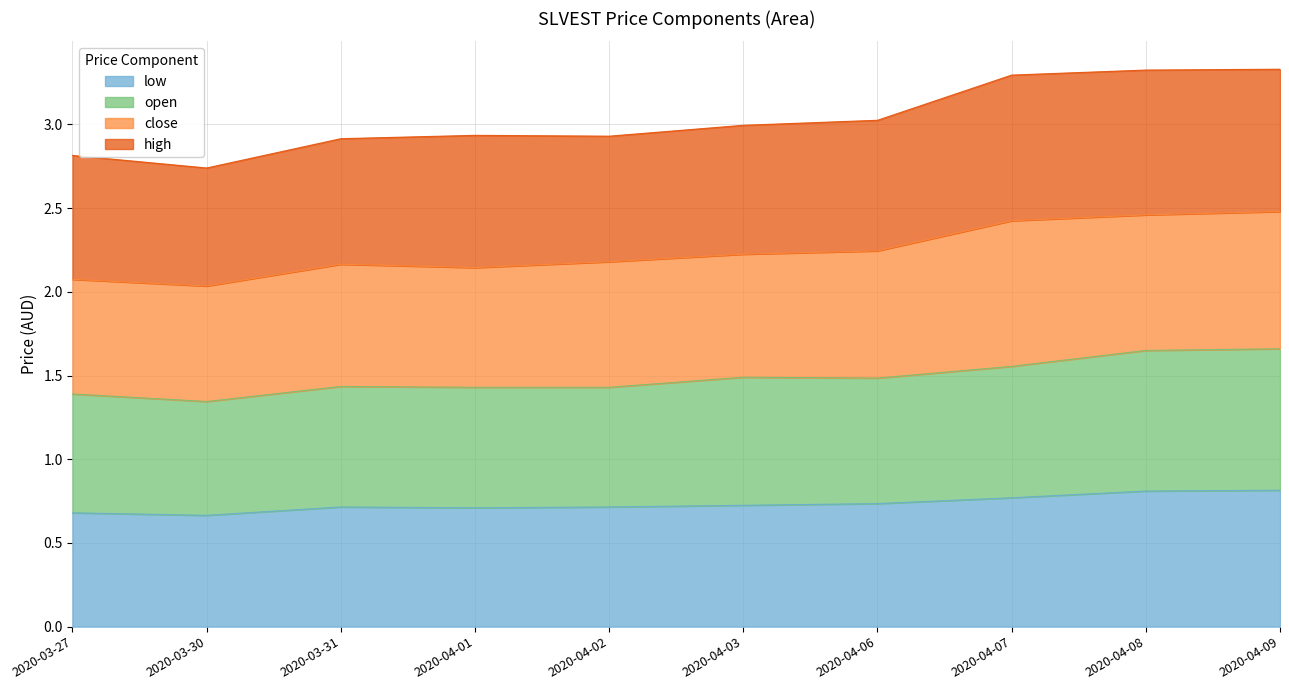

Is it true that low equals 0.7 at 2020-03-27?

True